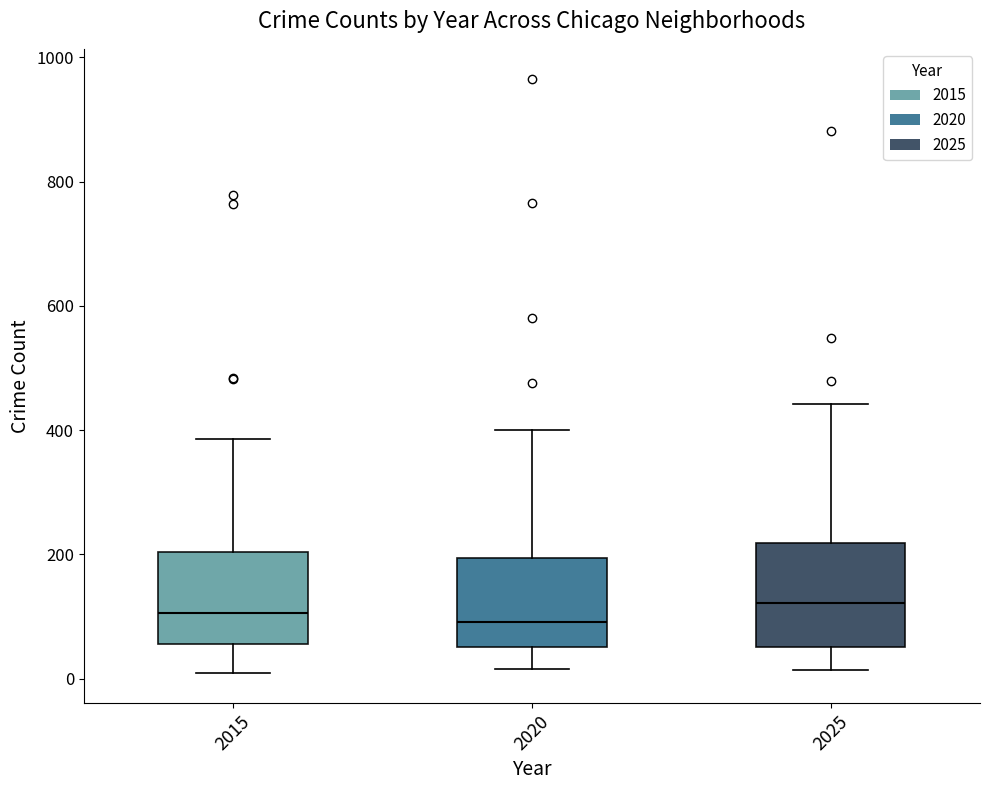

Where does the median line of the box at x = 2025 sit on the y-axis? The values are not printed on the chart, so give them approximately, as read against the axis.

120